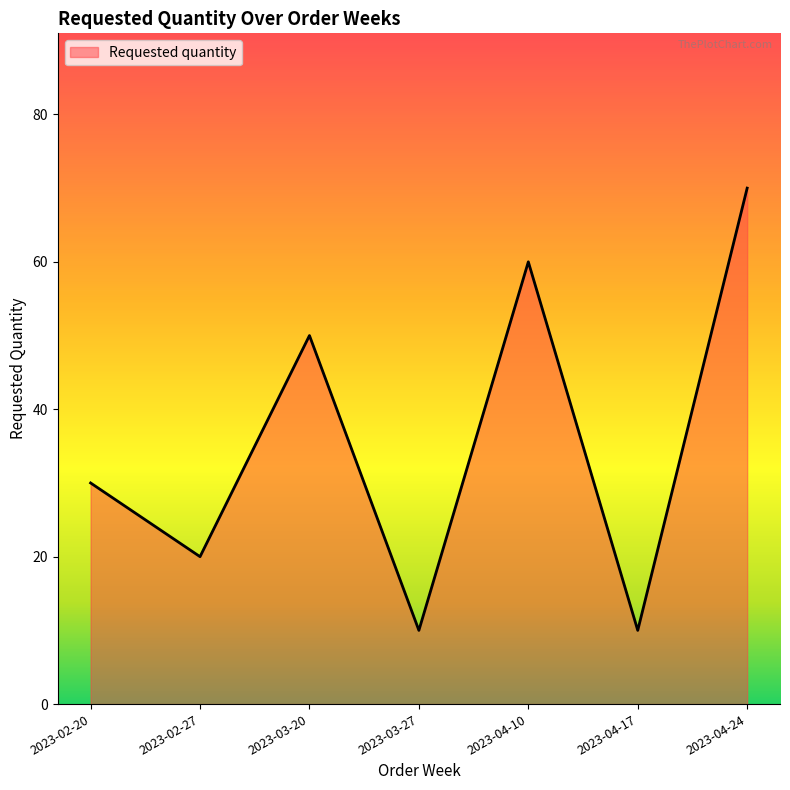

What is the difference between the maximum and minimum values?

60